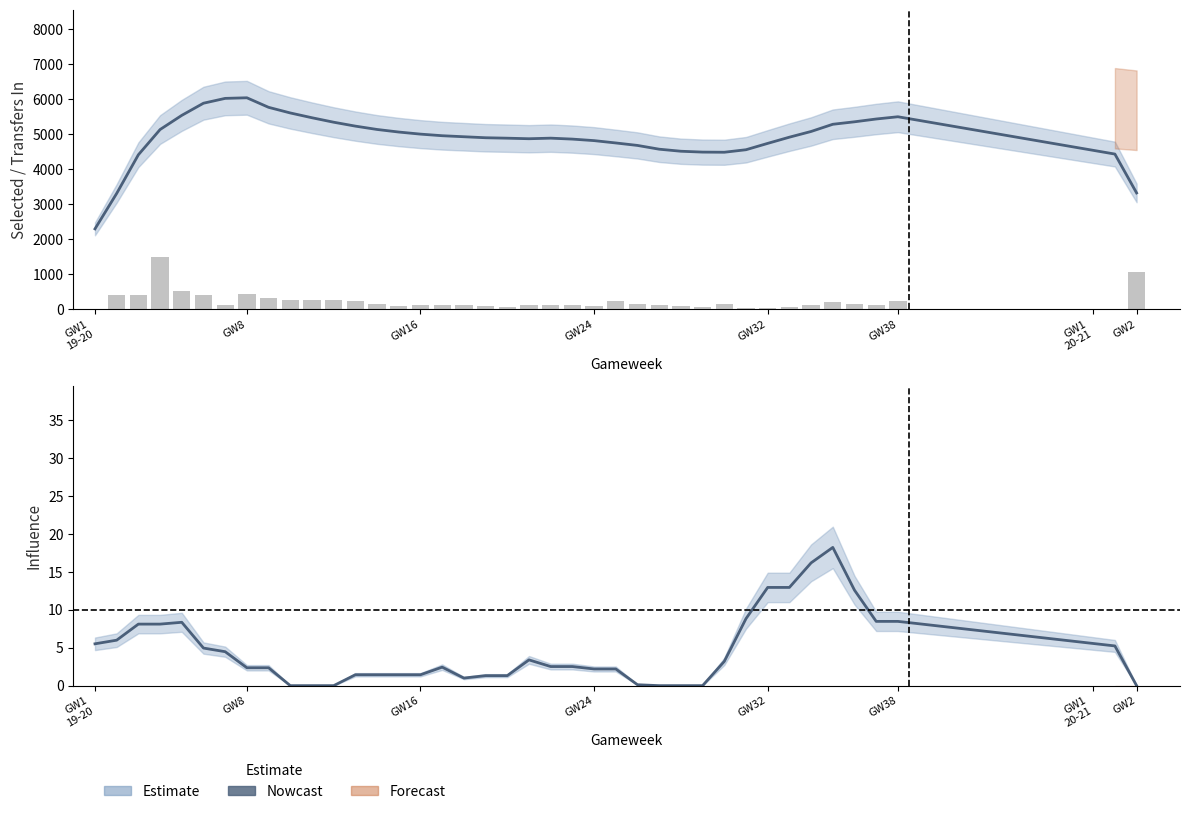

How many series are shown in this chart?

3